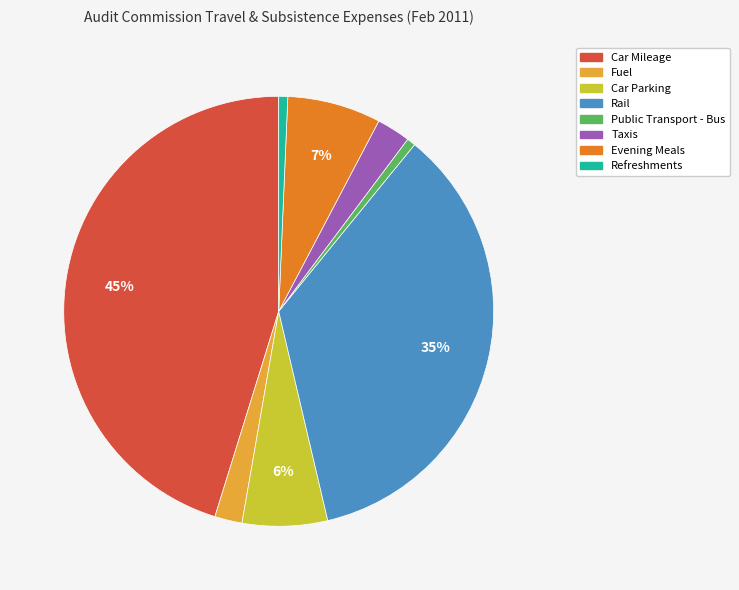

Is there any slice that represents more than half of the pie?

No